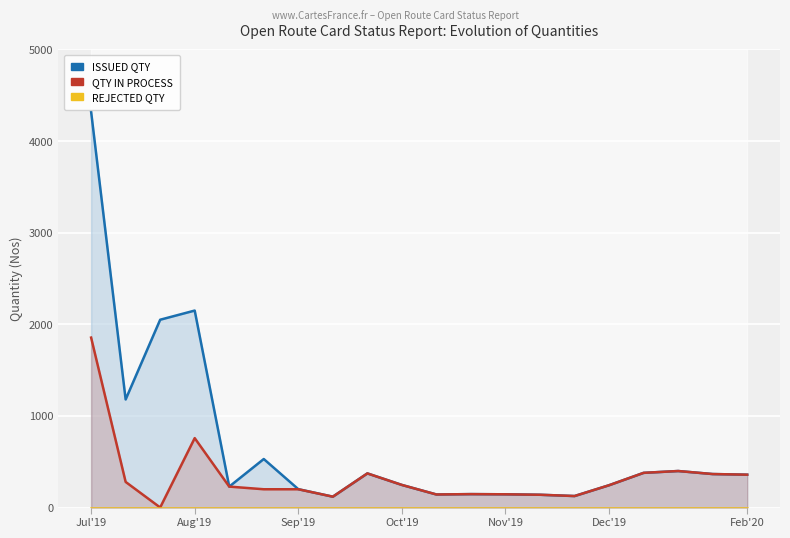

Does the chart display data point markers on the line(s)?

No